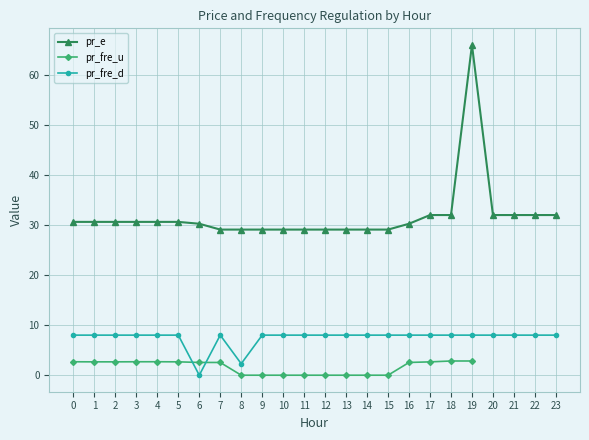

Is the value of pr_e at 4 greater than the value of pr_fre_u at 8?

Yes